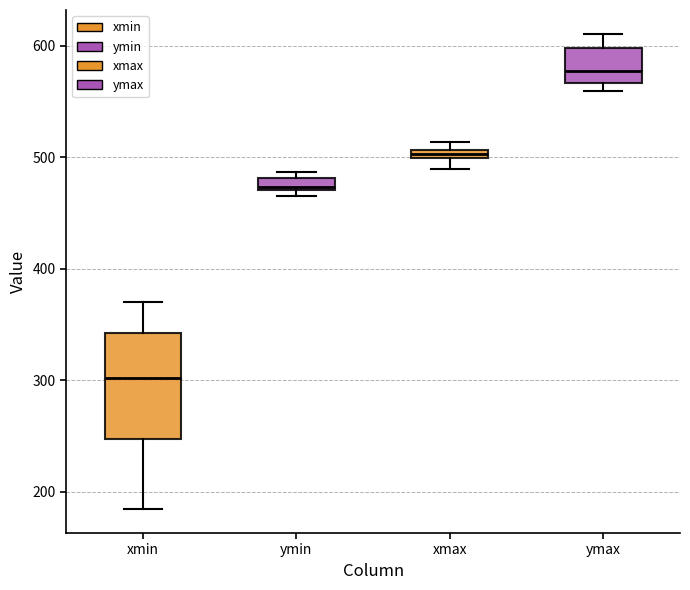

Comparing the boxes themselves (not the whiskers), which one is the tallest?

xmin